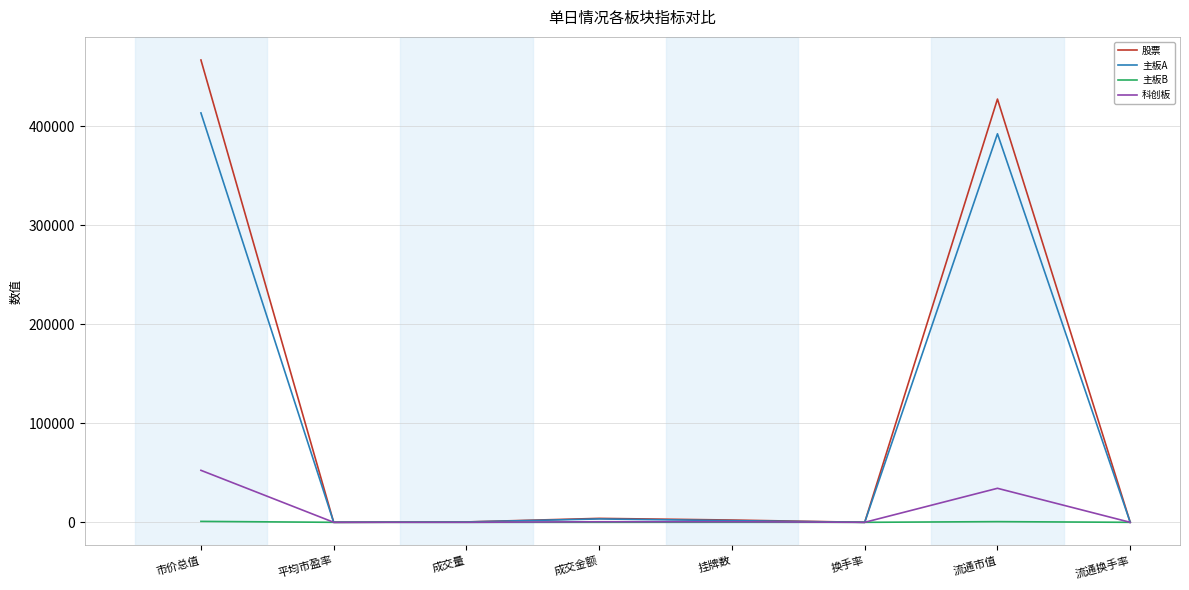

Which series has the widest spread of values?

股票